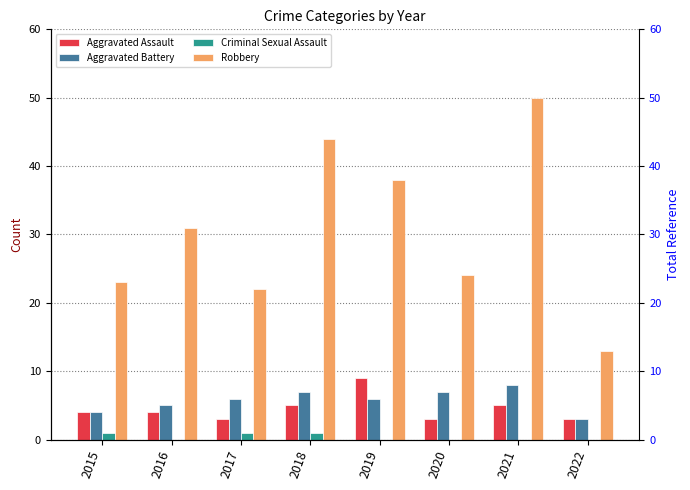

How many bars are there in each group?

4